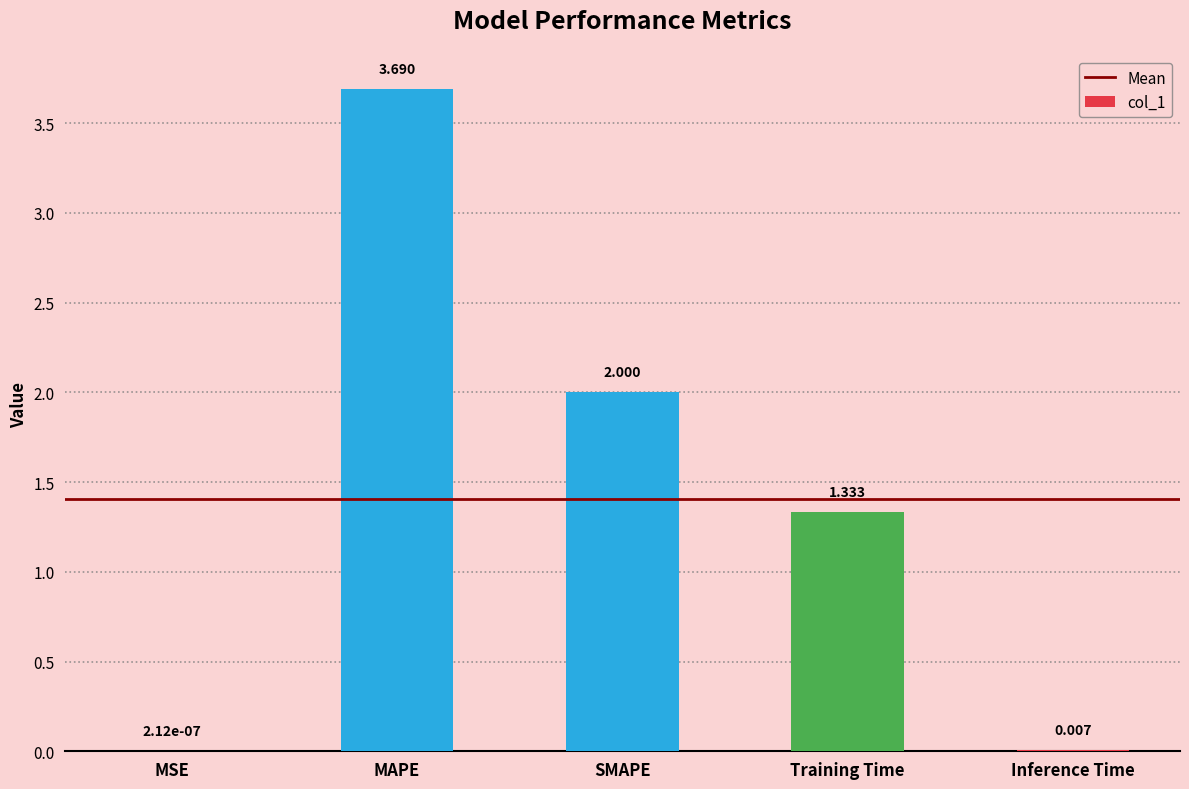

What is the maximum value shown in the chart?

3.7